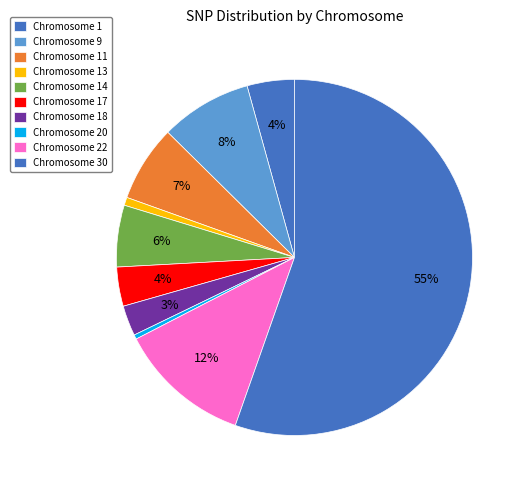

Which slice is the smallest?

20